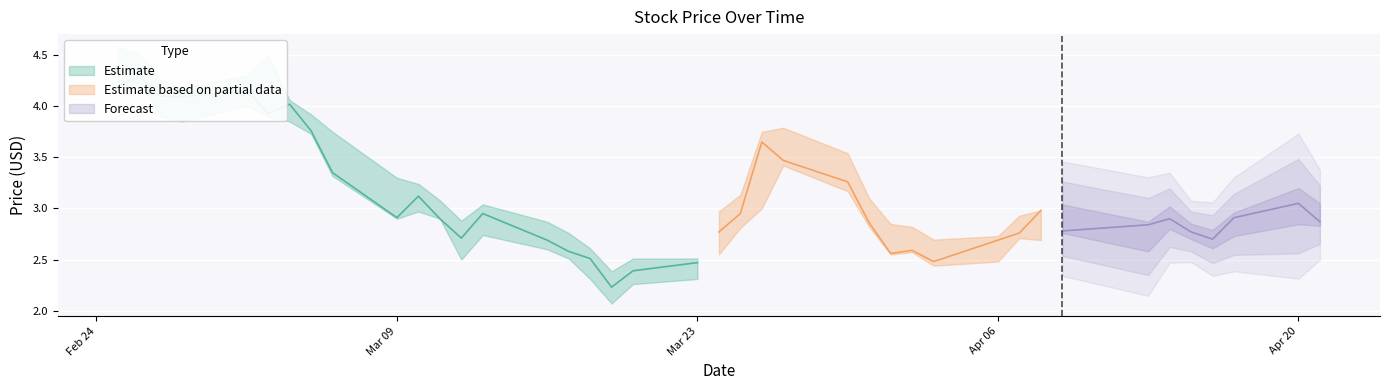

At which category does the chart reach its minimum across all series?

17